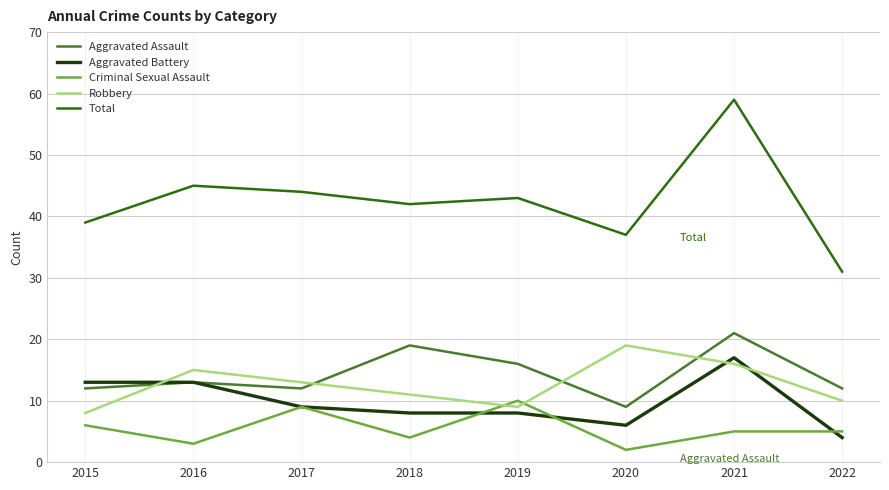

Is the value of Total at 2018 greater than the value of Criminal Sexual Assault at 2015?

Yes